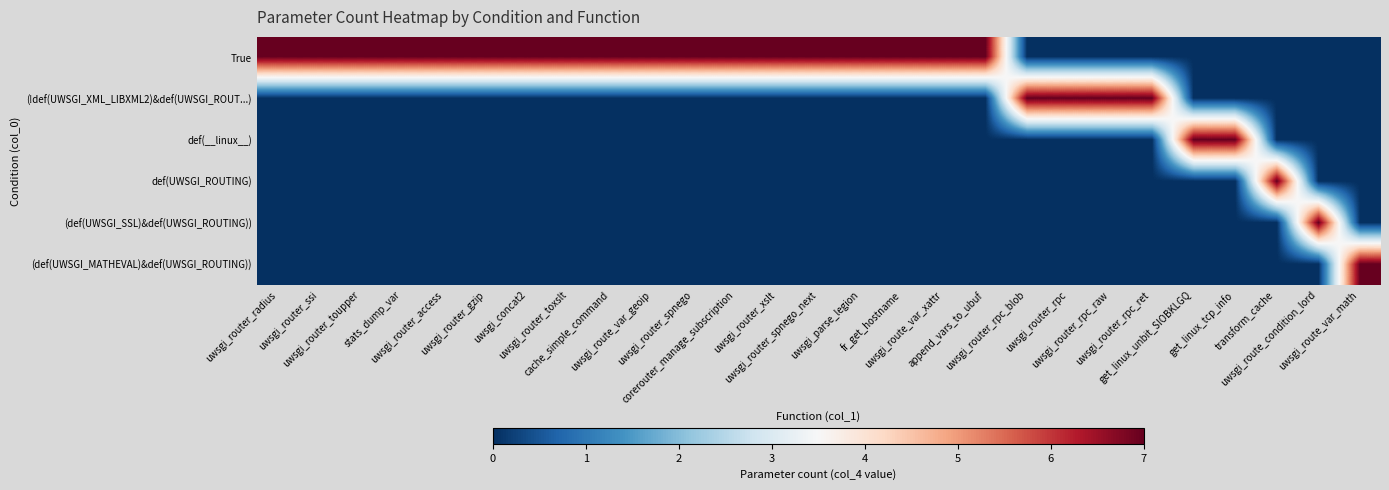

How many data points does each series have?

27